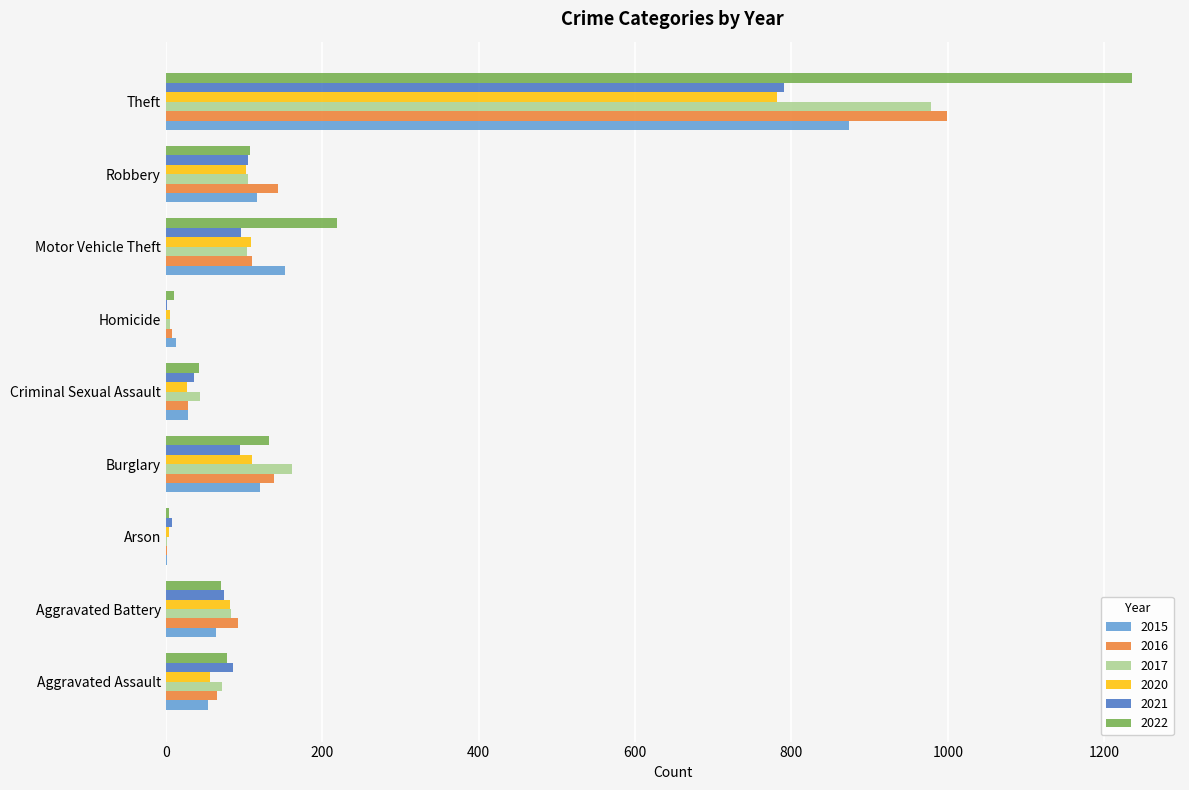

The value of 2021 at Robbery is 105. True or false?

True